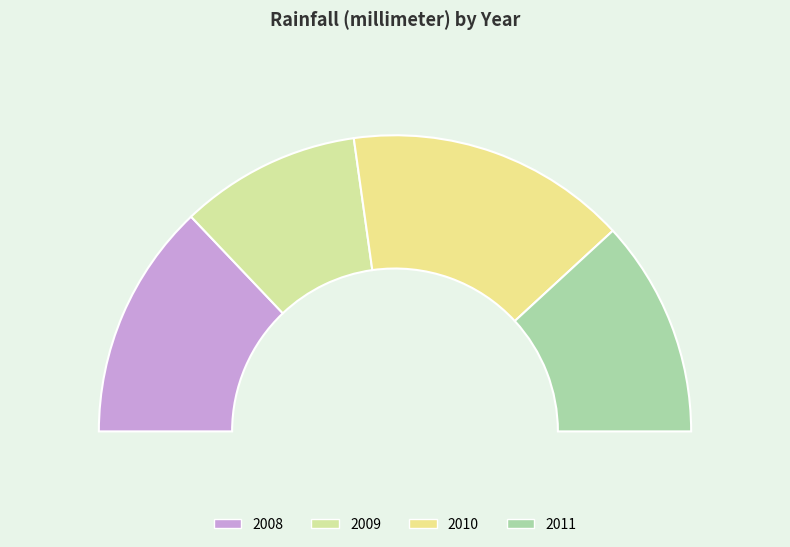

To the nearest percent, what portion does 2010 represent?

31%